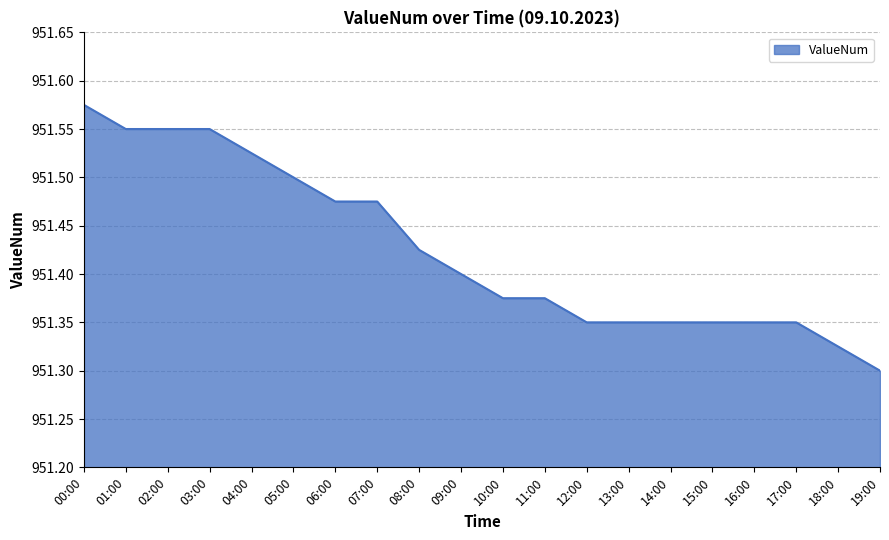

What is the ratio of the value at 04:00 to the value at 14:00?

1.0